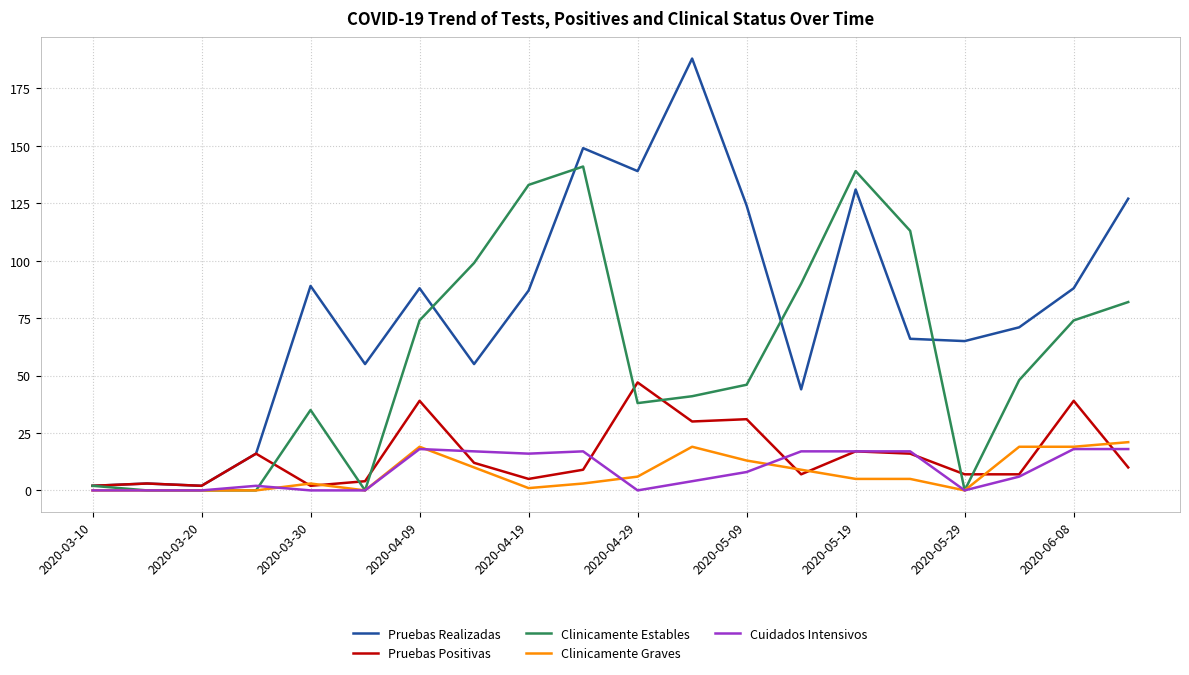

Which series has the largest range (max minus min)?

Pruebas Realizadas